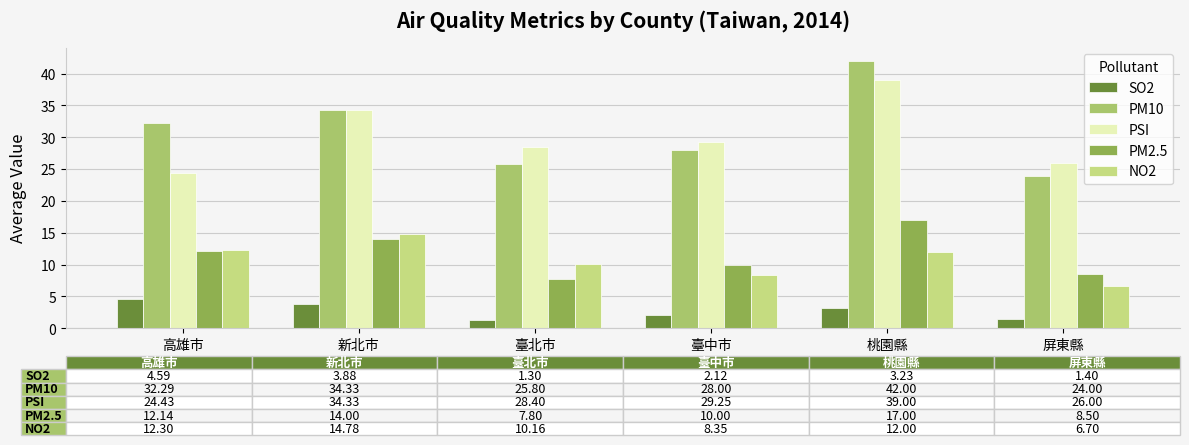

Is it true that PSI equals 9.9 at 臺北市?

False